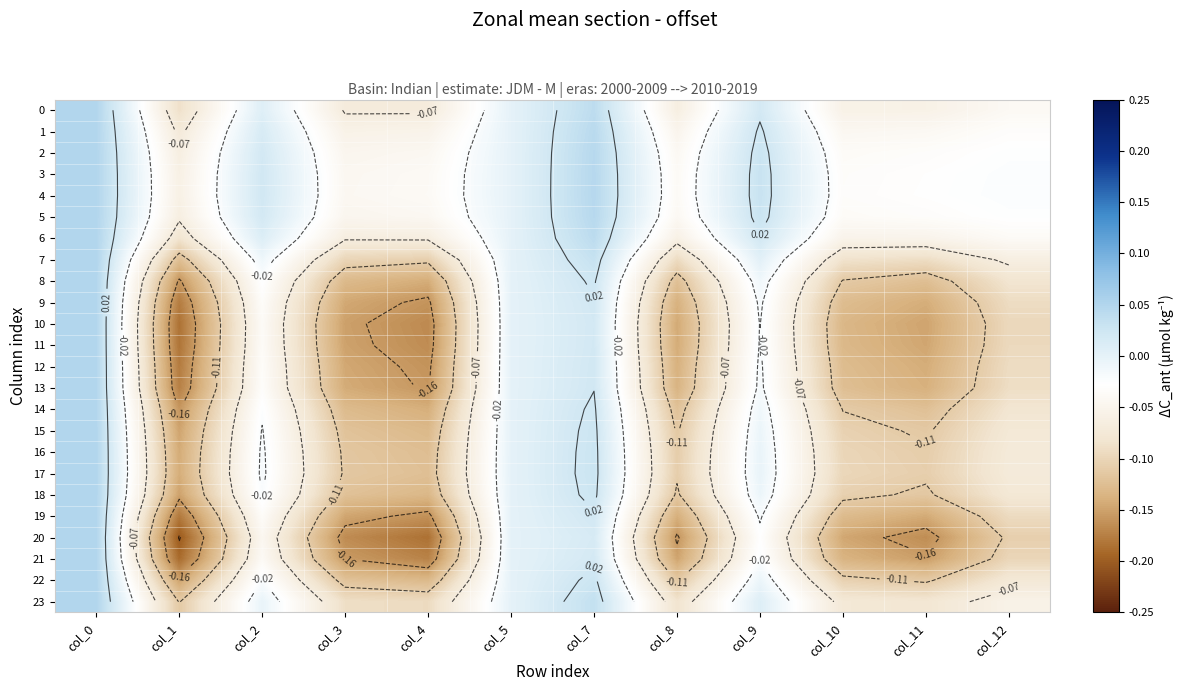

How many values in 5 are above zero?

4